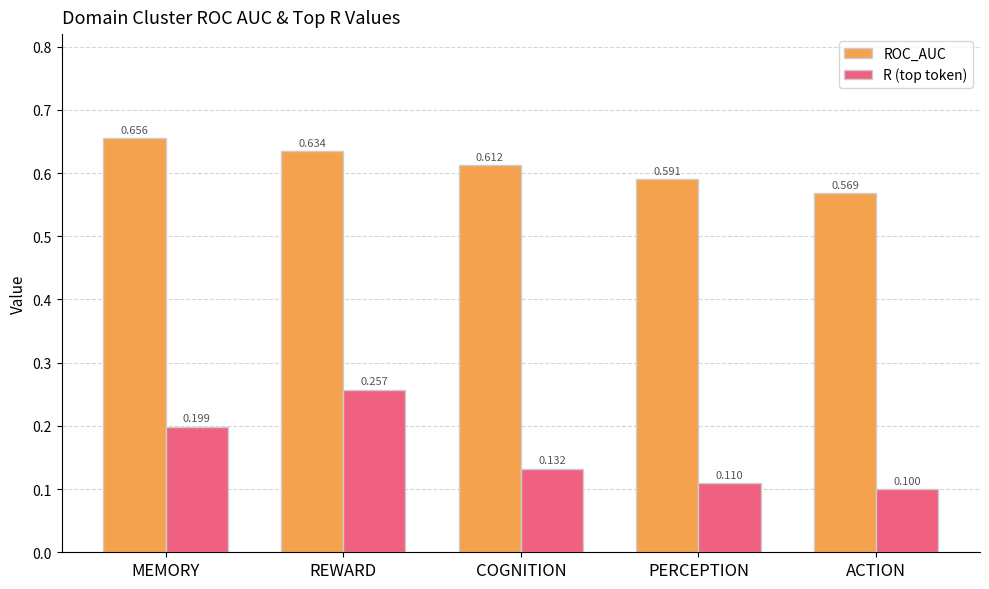

How many bars are there in total?

10